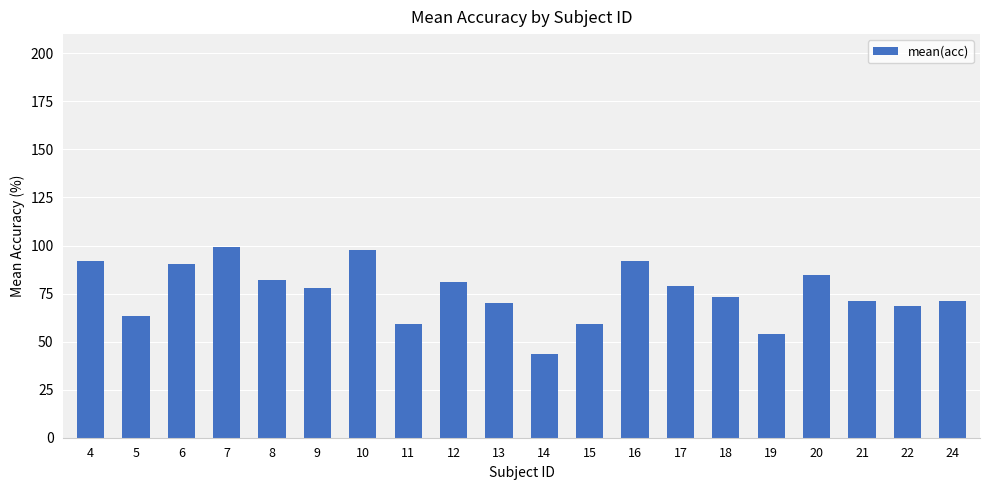

How many bars are there in total?

20